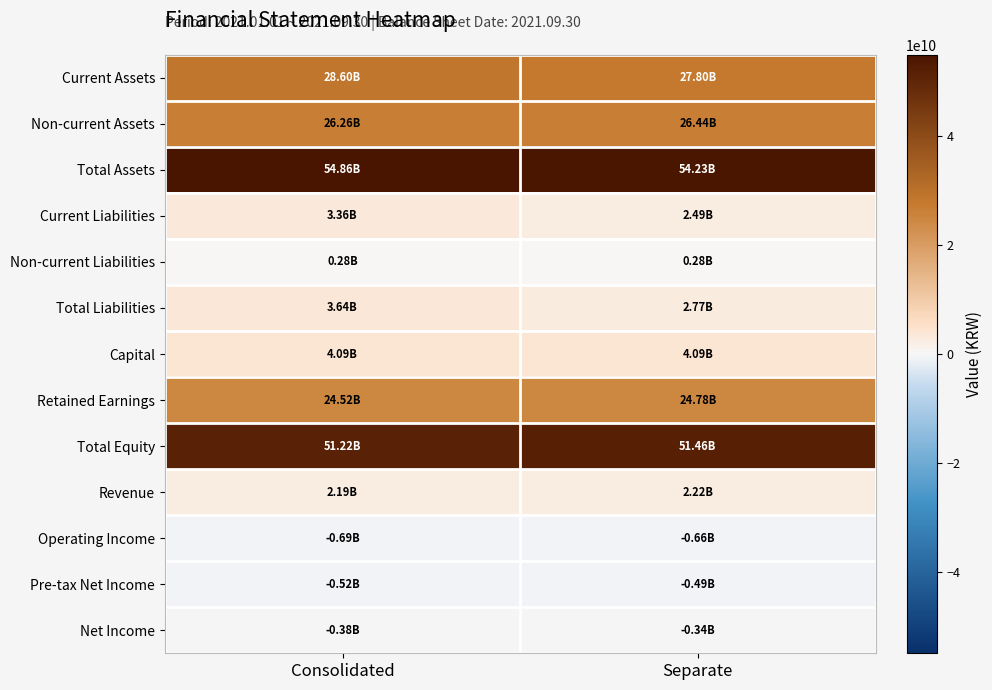

List the series in order of their peak value, lowest first.

Operating Income, Pre-tax Net Income, Net Income, Non-current Liabilities, Revenue, Current Liabilities, Total Liabilities, Capital, Retained Earnings, Non-current Assets, Current Assets, Total Equity, Total Assets